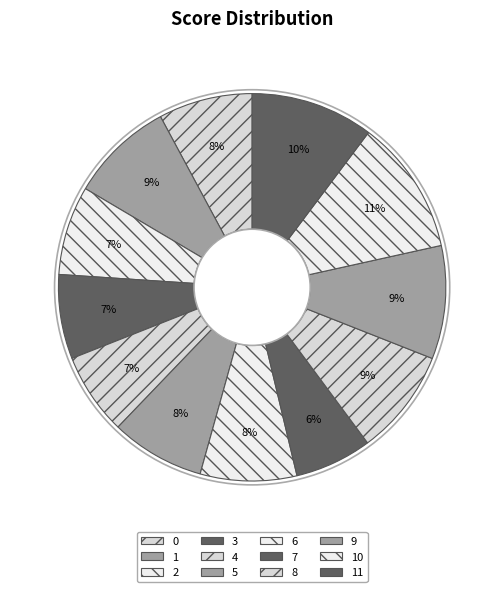

Count the number of slices in the pie.

12